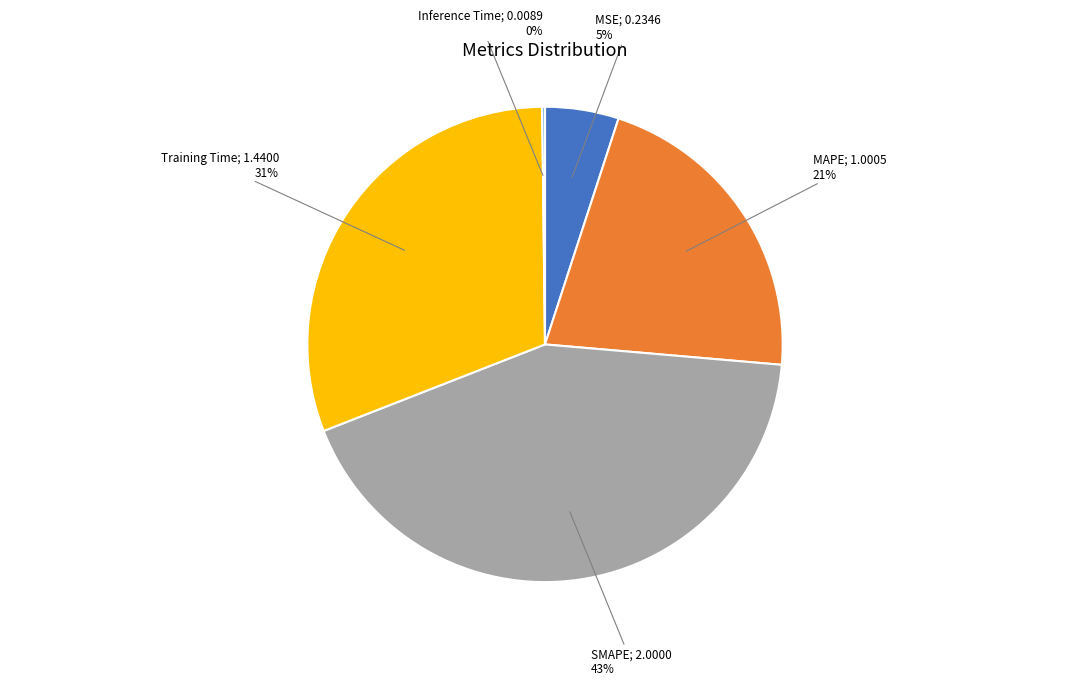

Is there a majority slice in this chart?

No